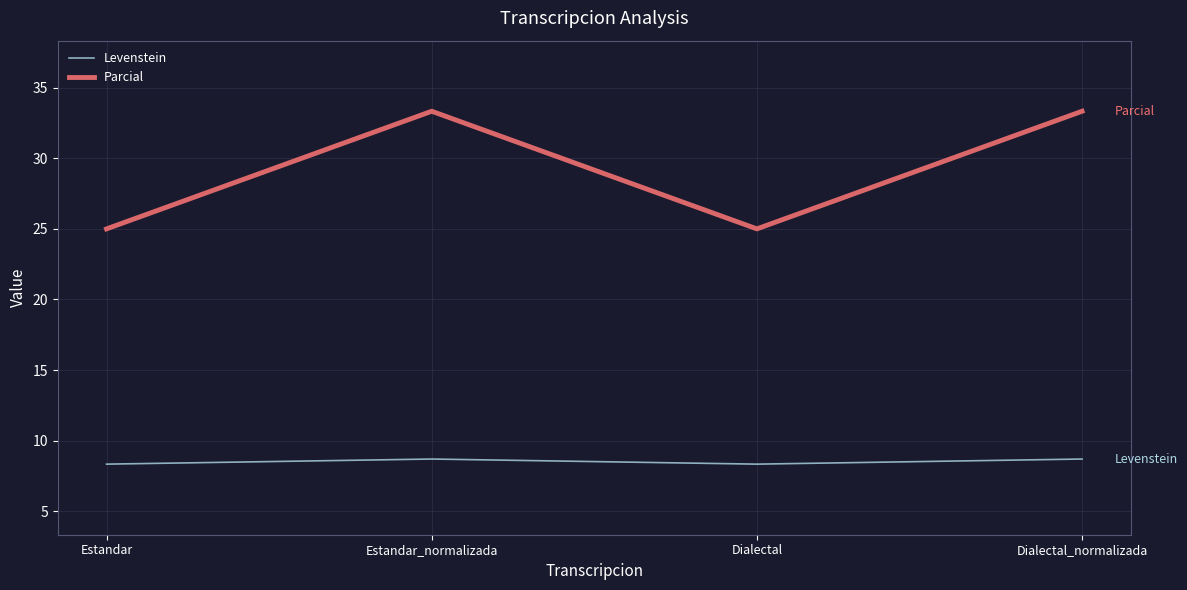

True or false: Parcial and Levenstein cross at least once.

False